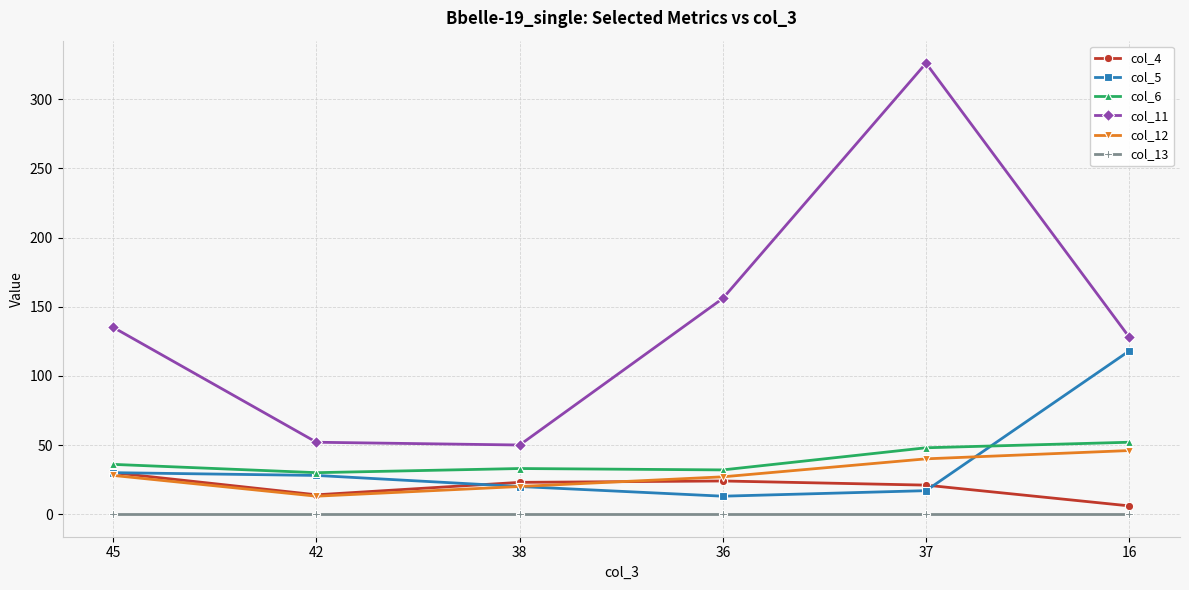

Rank the series by their maximum value, from lowest to highest.

col_13, col_4, col_12, col_6, col_5, col_11